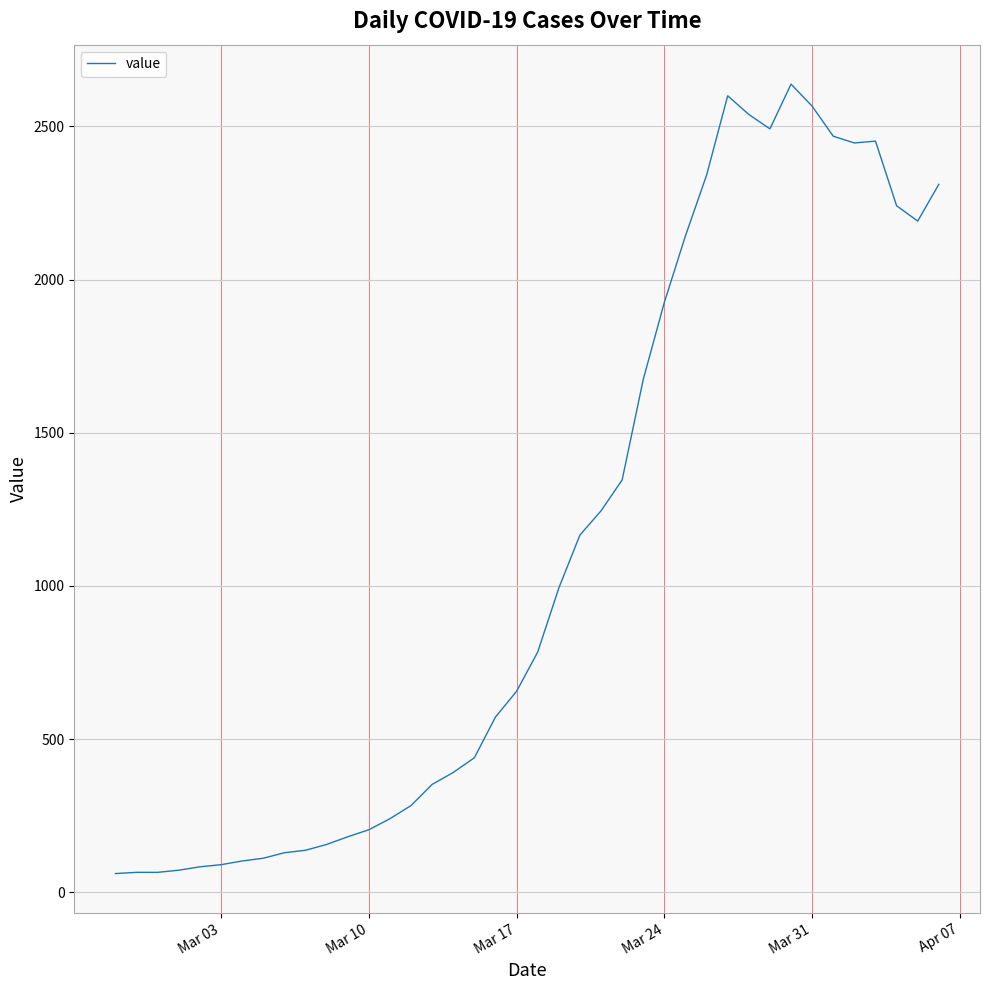

What is the difference between the maximum and minimum values?

2577